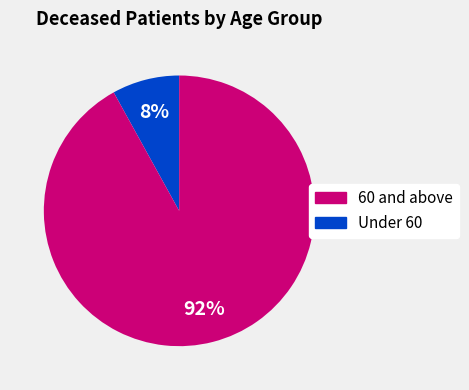

Does any single category account for the majority?

Yes